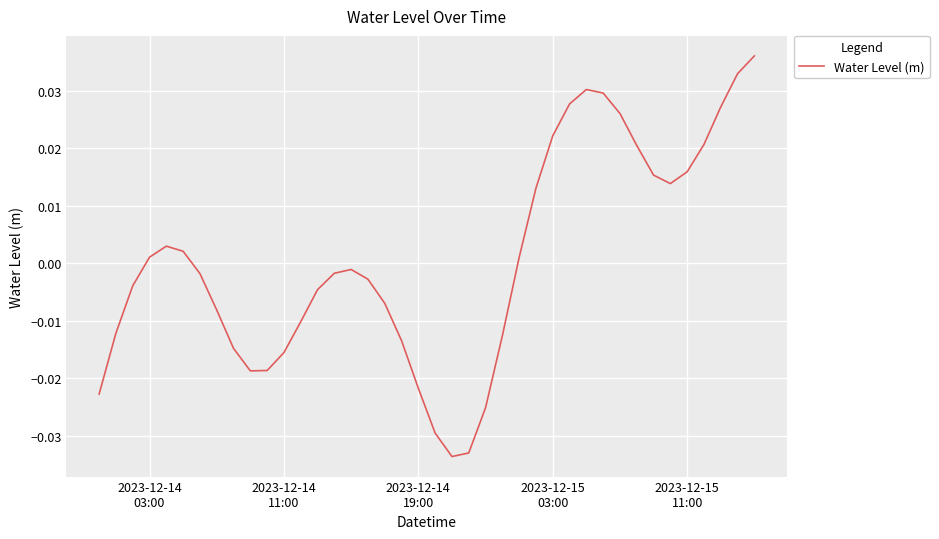

How many values are below 0?

22